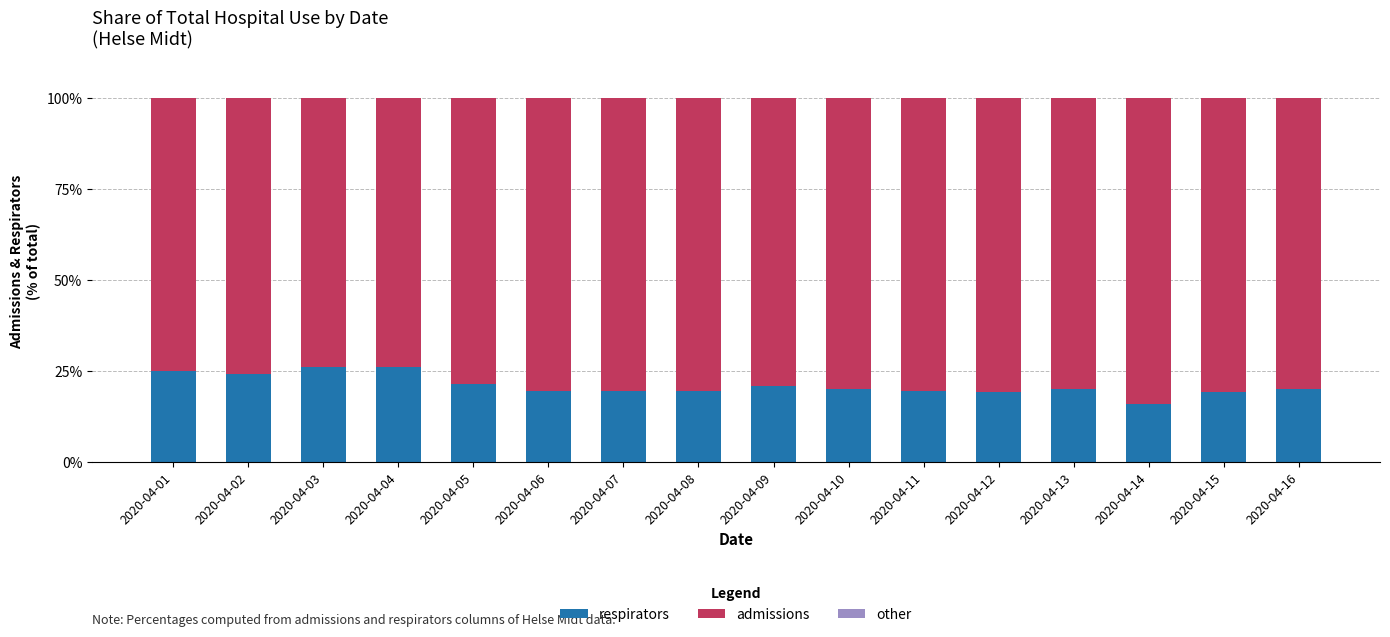

What is the minimum value for respirators?

16.0